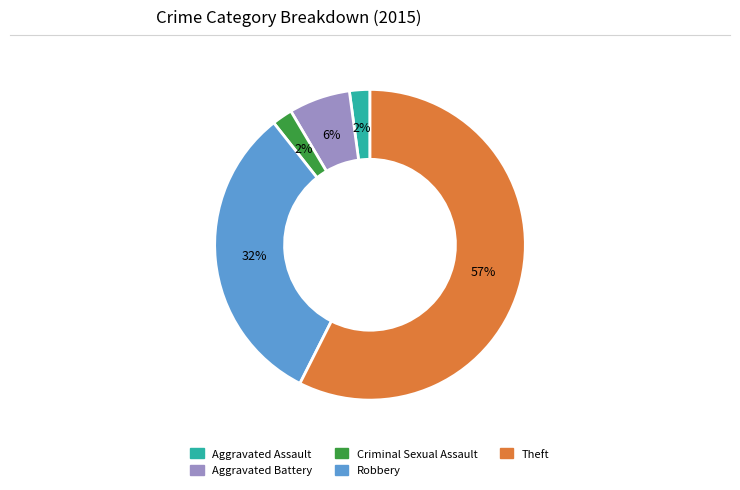

To the nearest percent, what percentage of the pie is Robbery?

32%